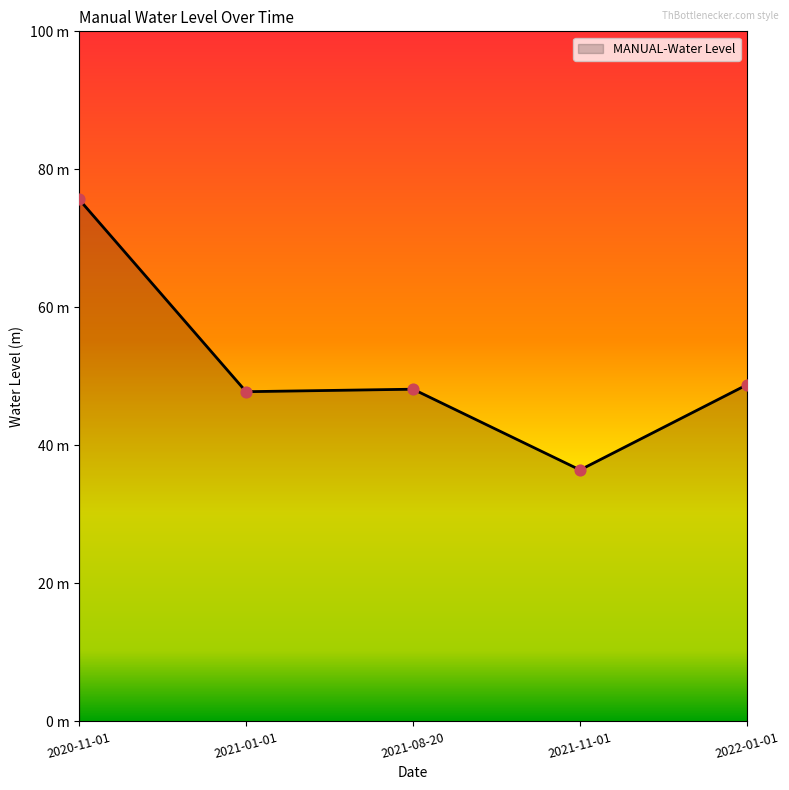

Which has a higher value, 2022-01-01 or 2021-08-20?

2022-01-01